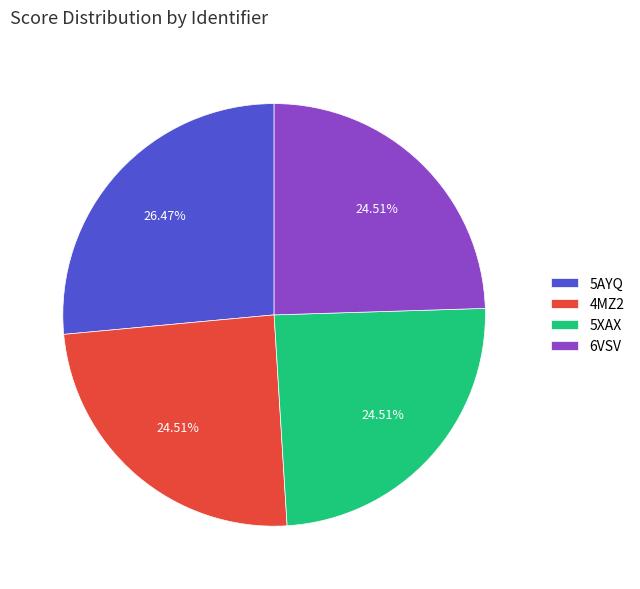

To the nearest percent, what percentage of the pie is 6VSV?

25%